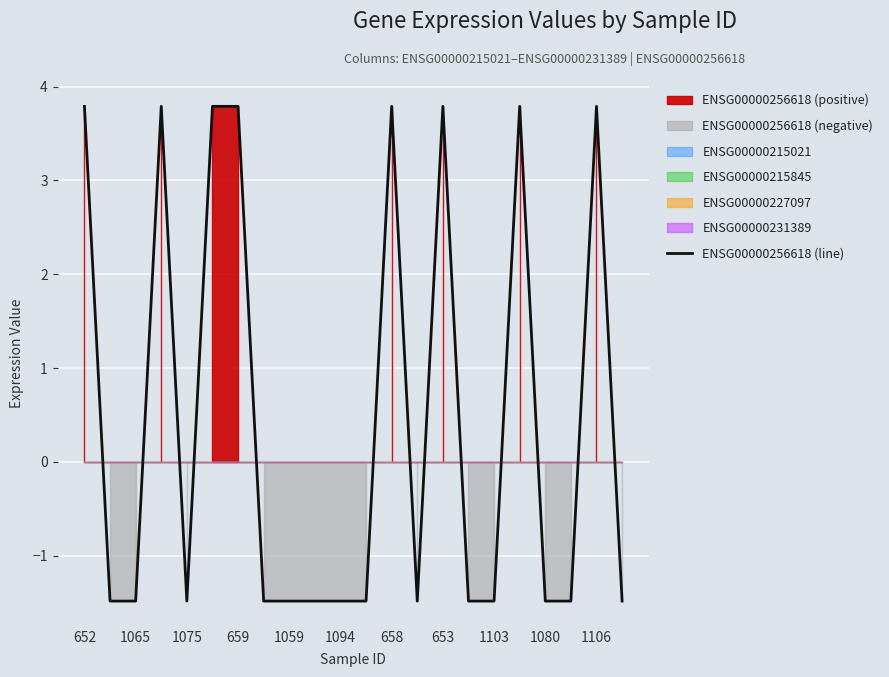

How many positive values are there?

8